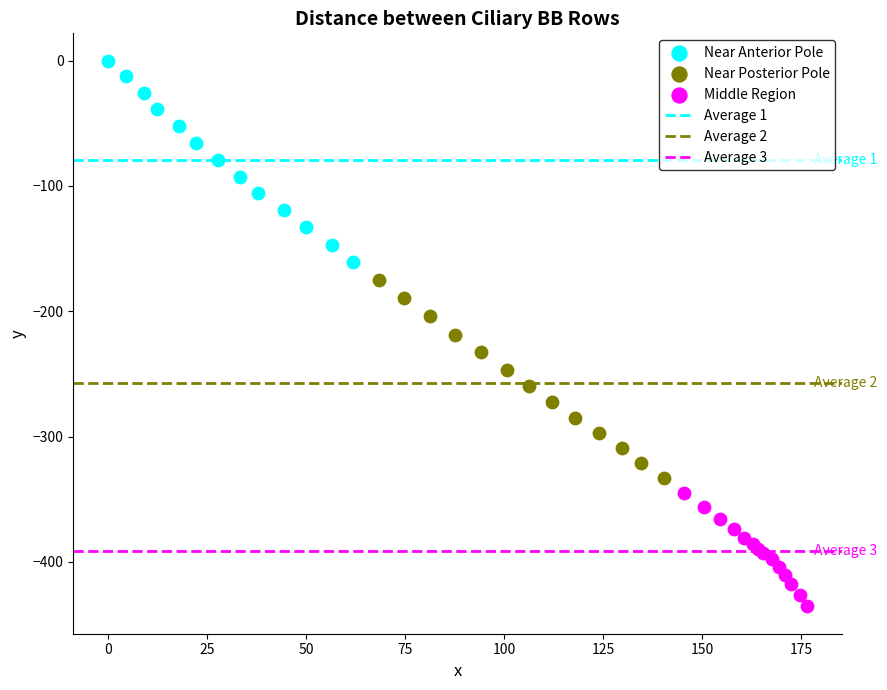

Which series has the widest spread of Y values?

Near Anterior Pole